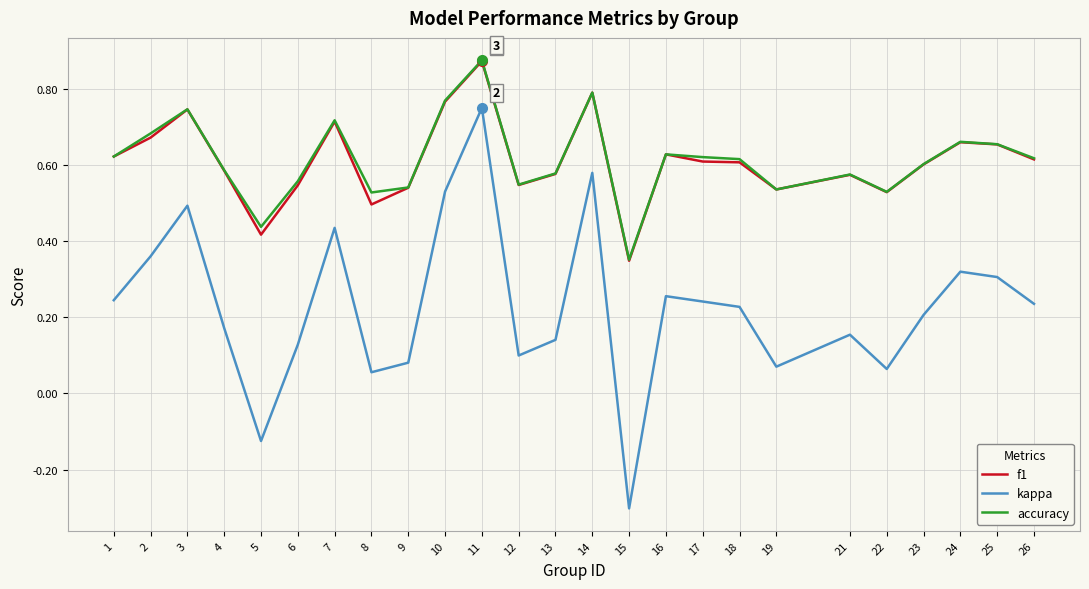

How many values in the kappa series exceed 0?

23